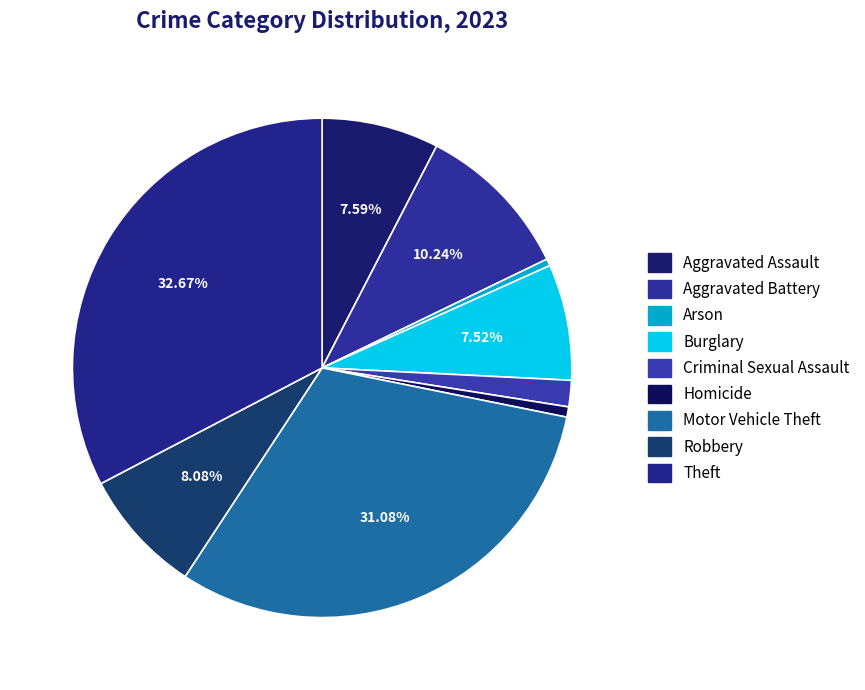

To the nearest percent, what is the average slice percentage?

11%